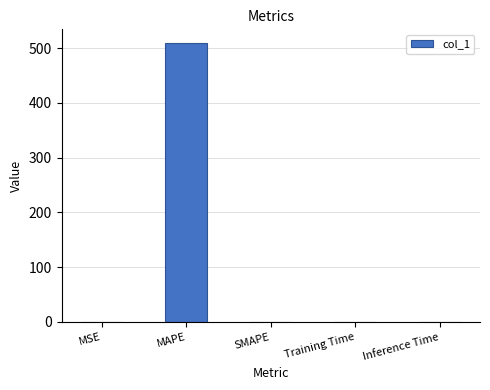

What is the sum of all values?

508.9